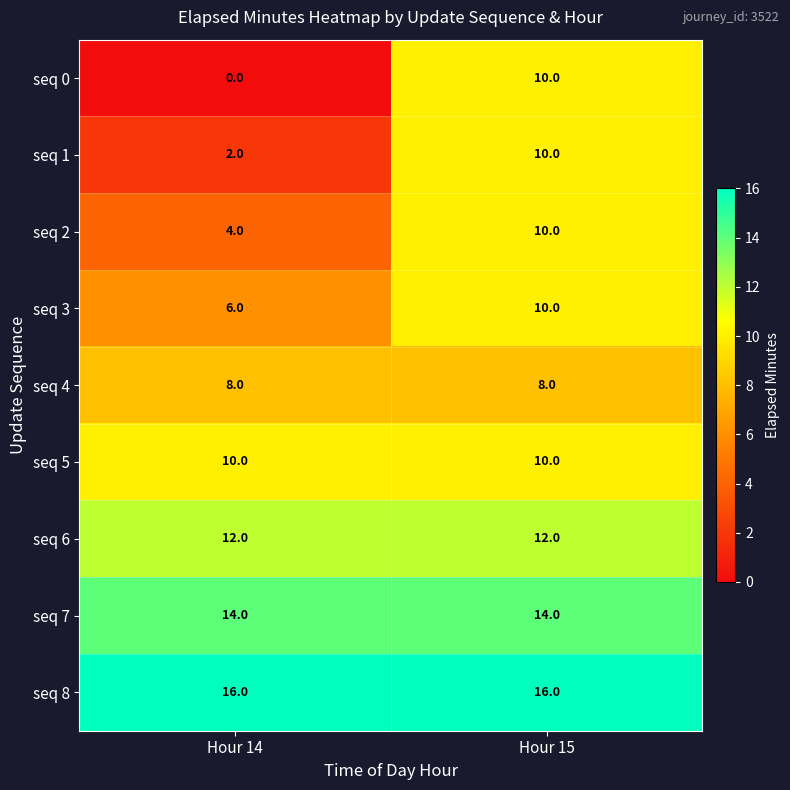

At Hour 14, list the series in order from largest to smallest.

seq 8, seq 7, seq 6, seq 5, seq 4, seq 3, seq 2, seq 1, seq 0